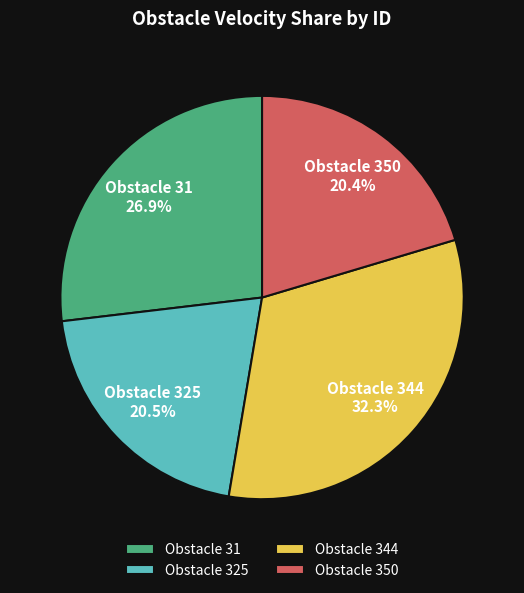

What percentage is NOT represented by Obstacle 350?

79.6%